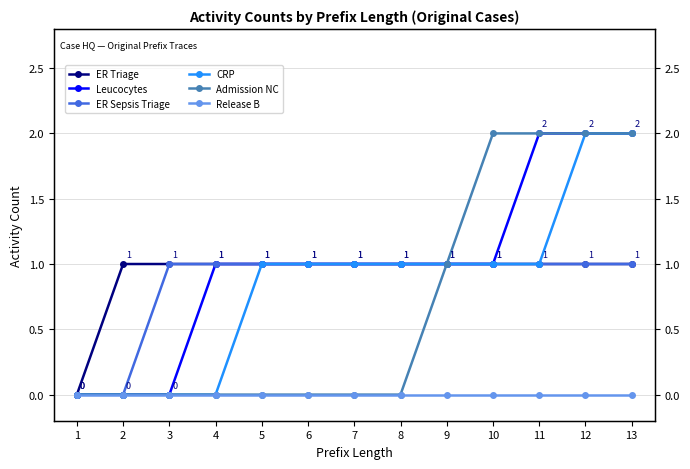

Reading left to right, list all the values displayed in this chart.

ER Triage: 1=0	2=1	3=1	4=1	5=1	6=1	7=1	8=1	9=1	10=1	11=1	12=1	13=1
Leucocytes: 1=0	2=0	3=0	4=1	5=1	6=1	7=1	8=1	9=1	10=1	11=2	12=2	13=2
ER Sepsis Triage: 1=0	2=0	3=1	4=1	5=1	6=1	7=1	8=1	9=1	10=1	11=1	12=1	13=1
CRP: 1=0	2=0	3=0	4=0	5=1	6=1	7=1	8=1	9=1	10=1	11=1	12=2	13=2
Admission NC: 1=0	2=0	3=0	4=0	5=0	6=0	7=0	8=0	9=1	10=2	11=2	12=2	13=2
Release B: 1=0	2=0	3=0	4=0	5=0	6=0	7=0	8=0	9=0	10=0	11=0	12=0	13=0